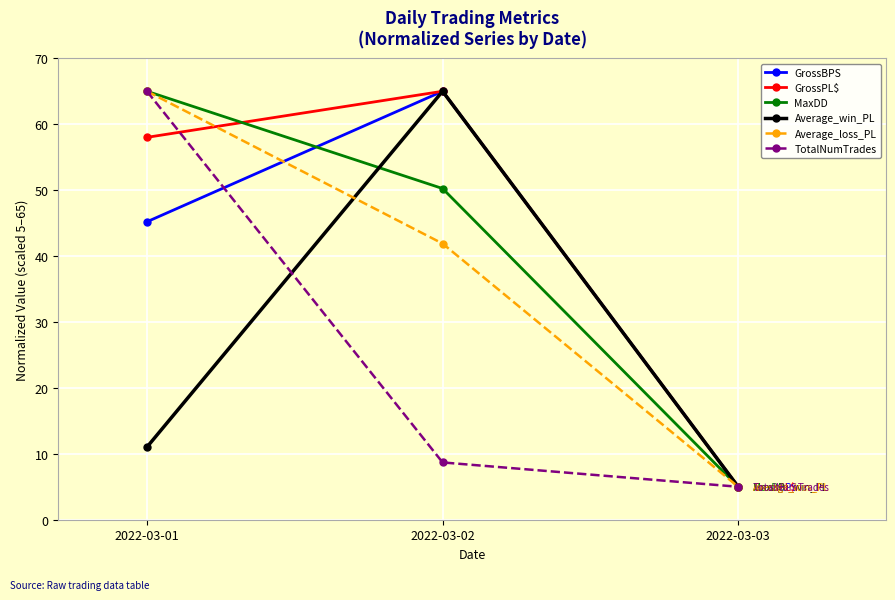

Reading left to right, list all the values displayed in this chart.

GrossBPS: 2022-03-01=45.2	2022-03-02=65.0	2022-03-03=5.0
GrossPL$: 2022-03-01=58.0	2022-03-02=65.0	2022-03-03=5.0
MaxDD: 2022-03-01=65.0	2022-03-02=50.2	2022-03-03=5.0
Average_win_PL: 2022-03-01=11.0	2022-03-02=65.0	2022-03-03=5.0
Average_loss_PL: 2022-03-01=65.0	2022-03-02=41.9	2022-03-03=5.0
TotalNumTrades: 2022-03-01=65.0	2022-03-02=8.7	2022-03-03=5.0